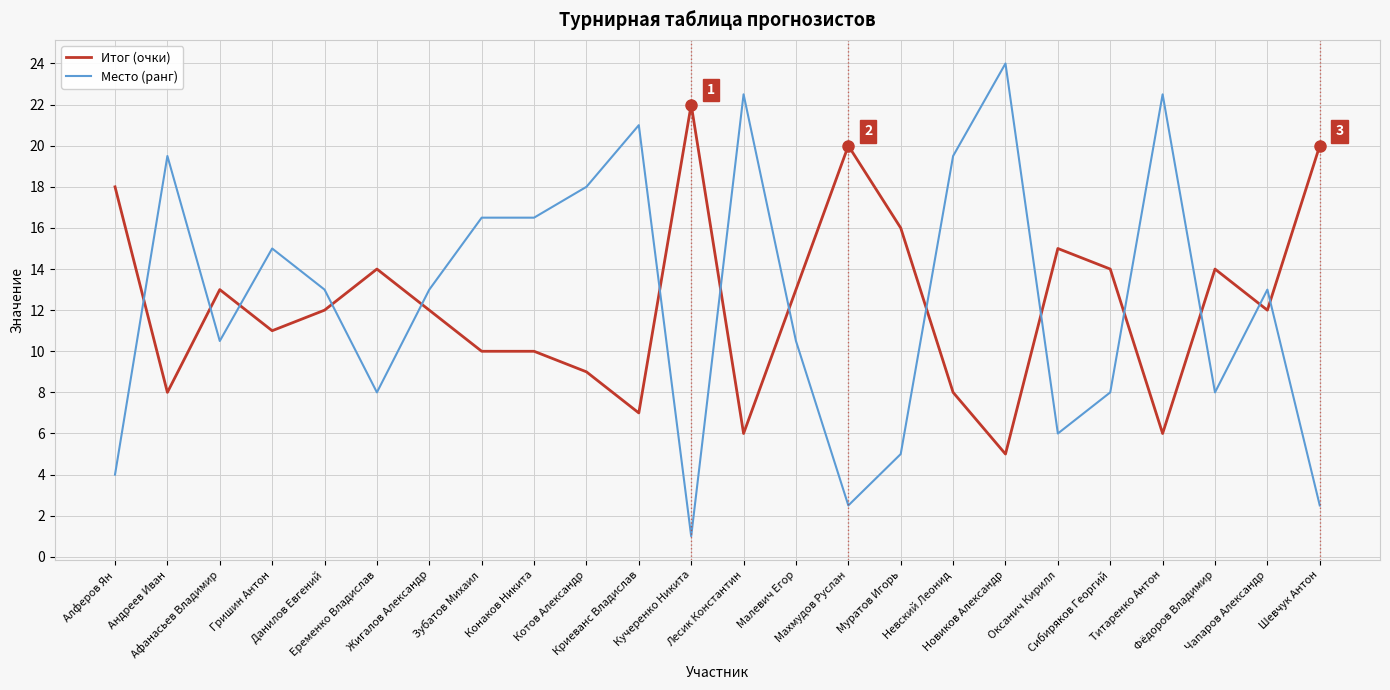

What is the smallest value displayed?

1.0